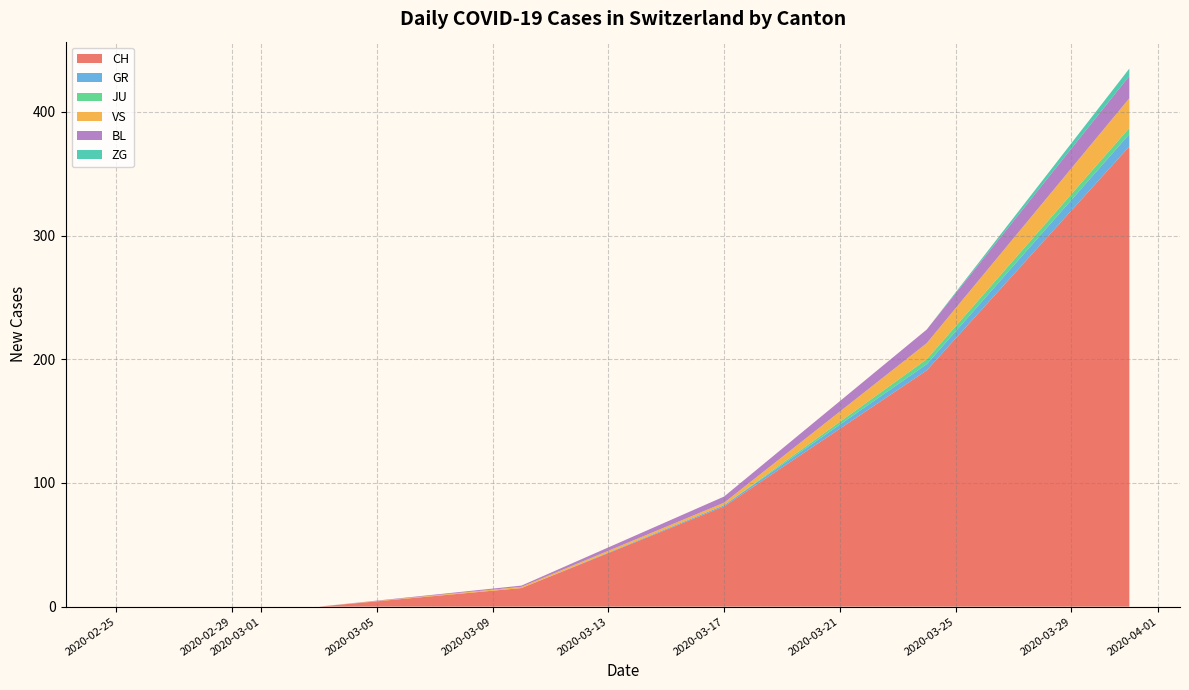

What is the highest value of the CH series?

372